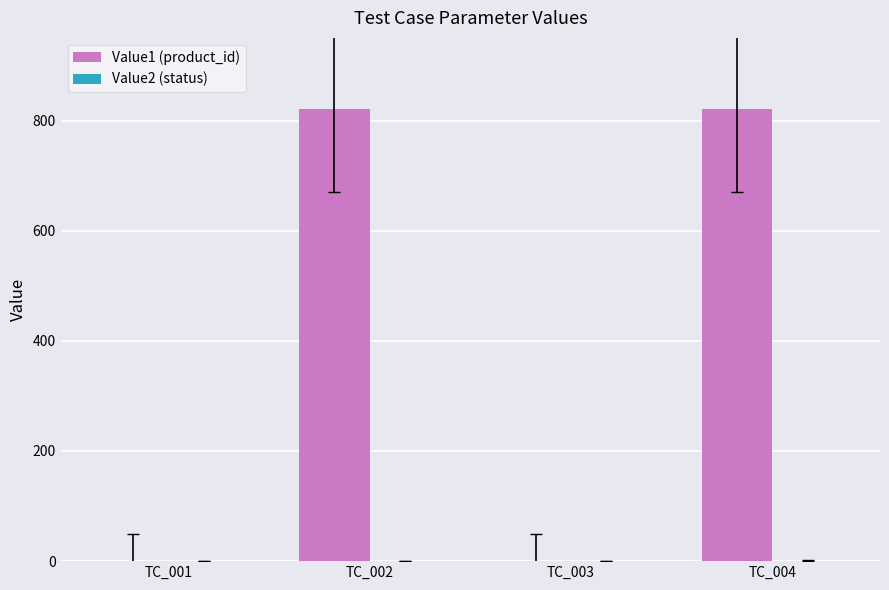

The value of Value1 (product_id) at TC_002 is 820. True or false?

True